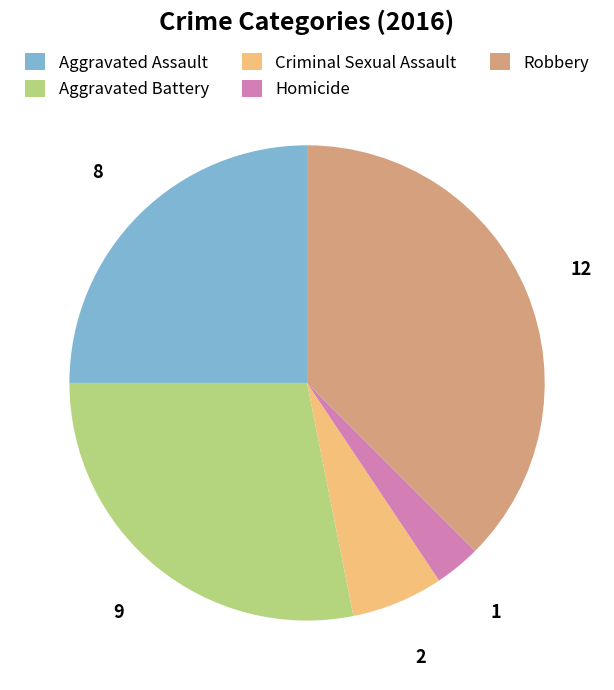

Rank the categories by value from lowest to highest.

Homicide, Criminal Sexual Assault, Aggravated Assault, Aggravated Battery, Robbery